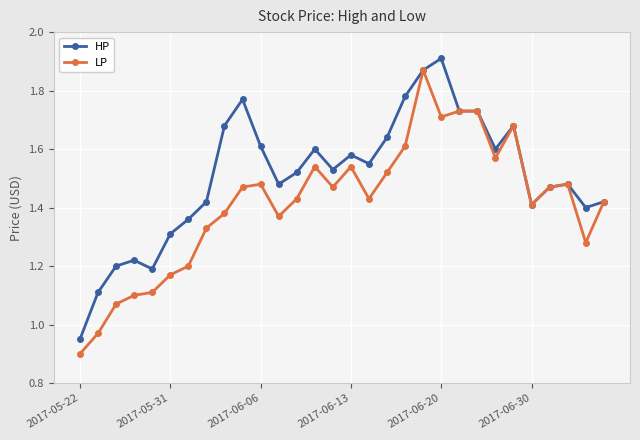

At how many categories does at least one series exceed 1?

29